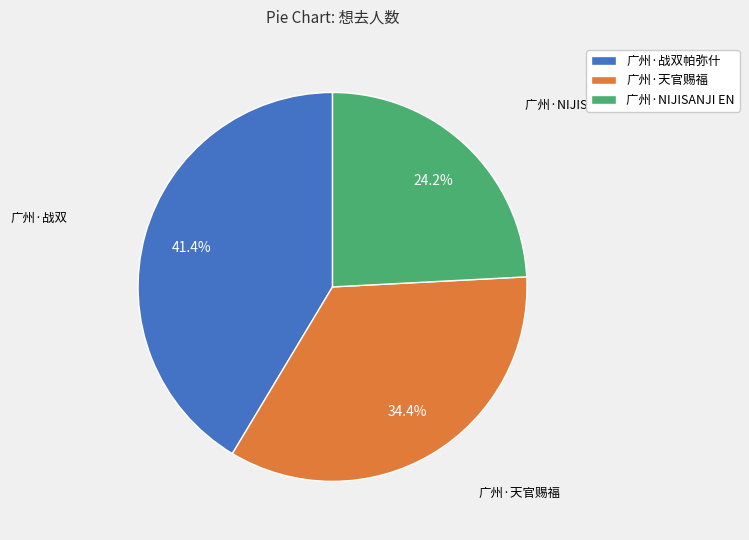

Count the number of slices in the pie.

3